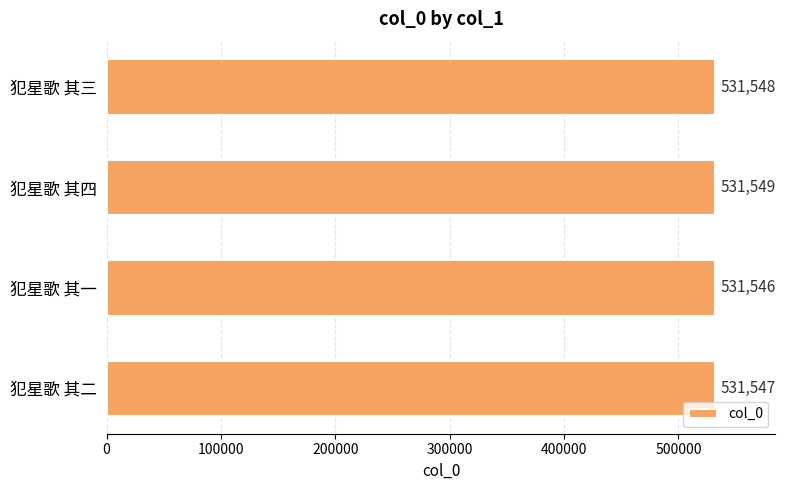

The value at 犯星歌 其一 is 531546. True or false?

True